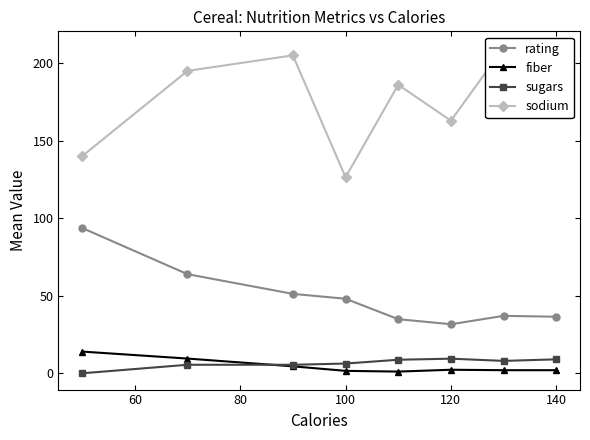

How many values in the rating series exceed 48?

4